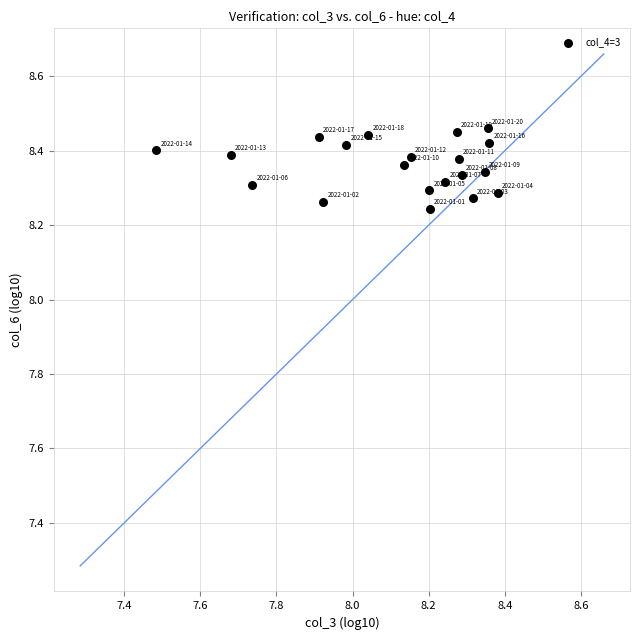

What is the range of X values (max minus min)?

0.9